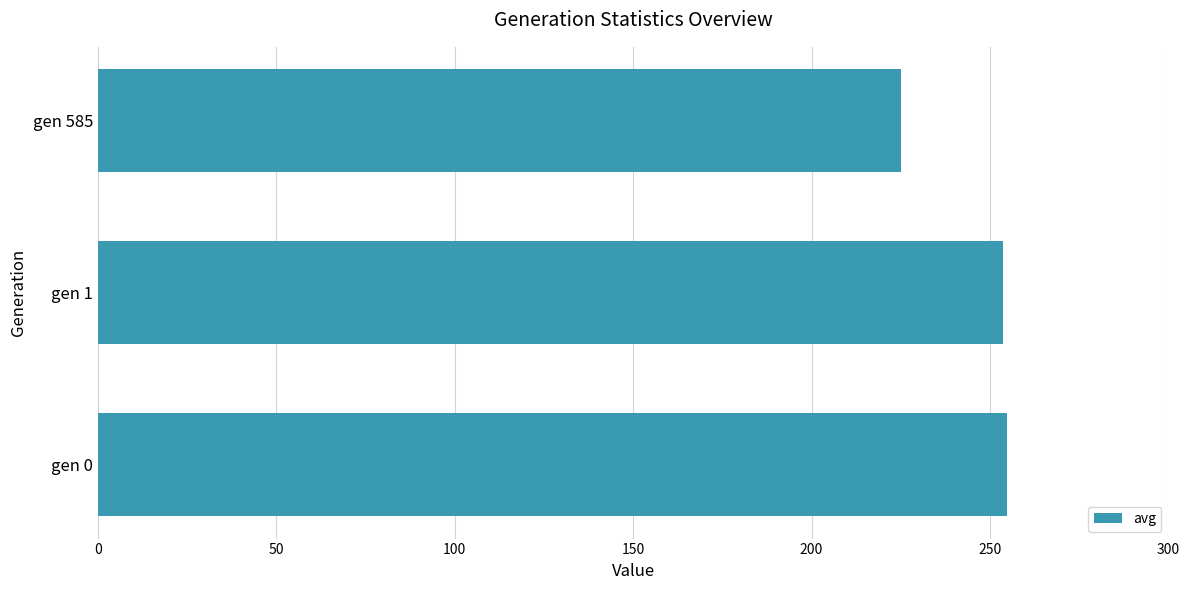

Reading bottom to top, transcribe all the data shown in this chart.

254.8	253.6	225.0